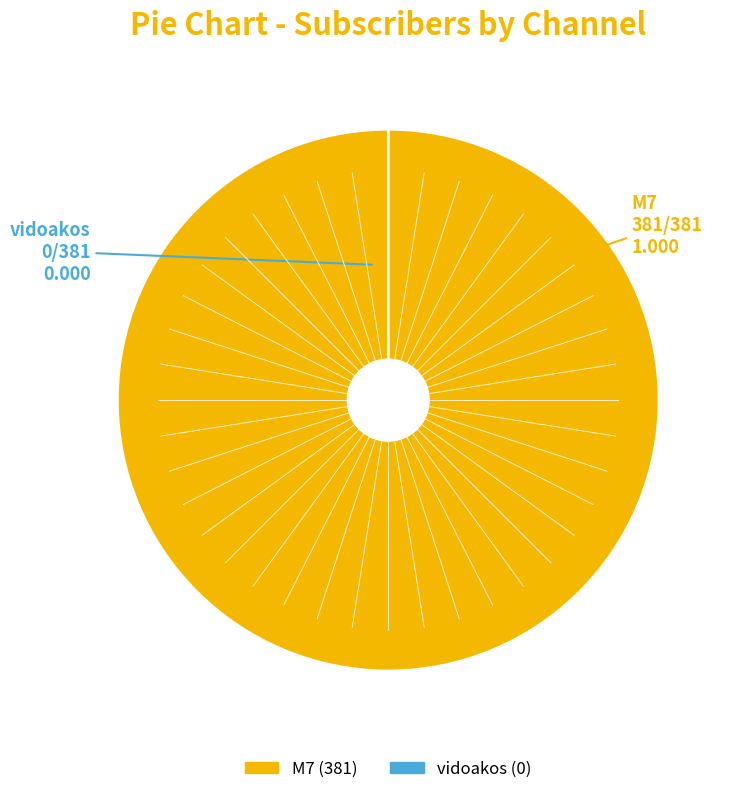

Which slice is the largest?

M7